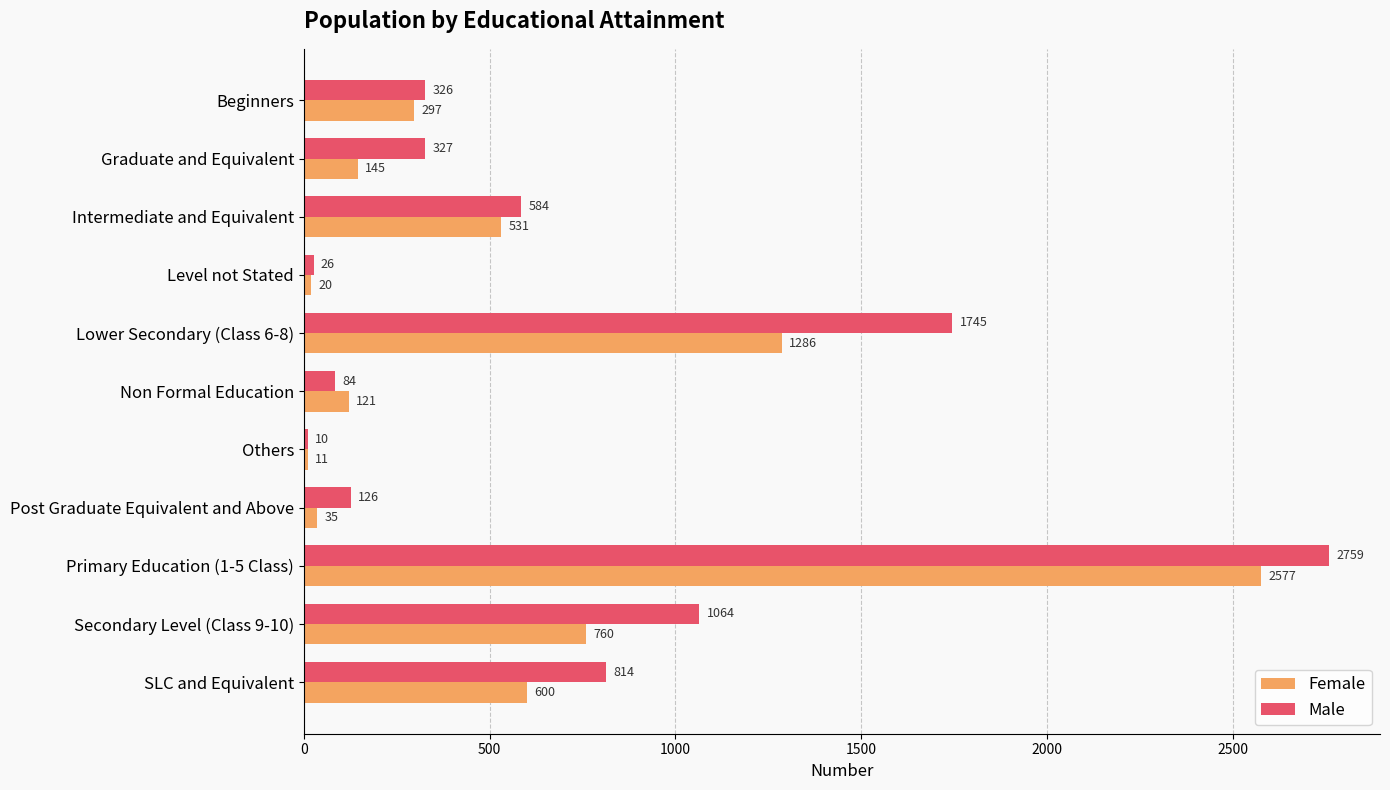

The value of Male at Level not Stated is 26. True or false?

True